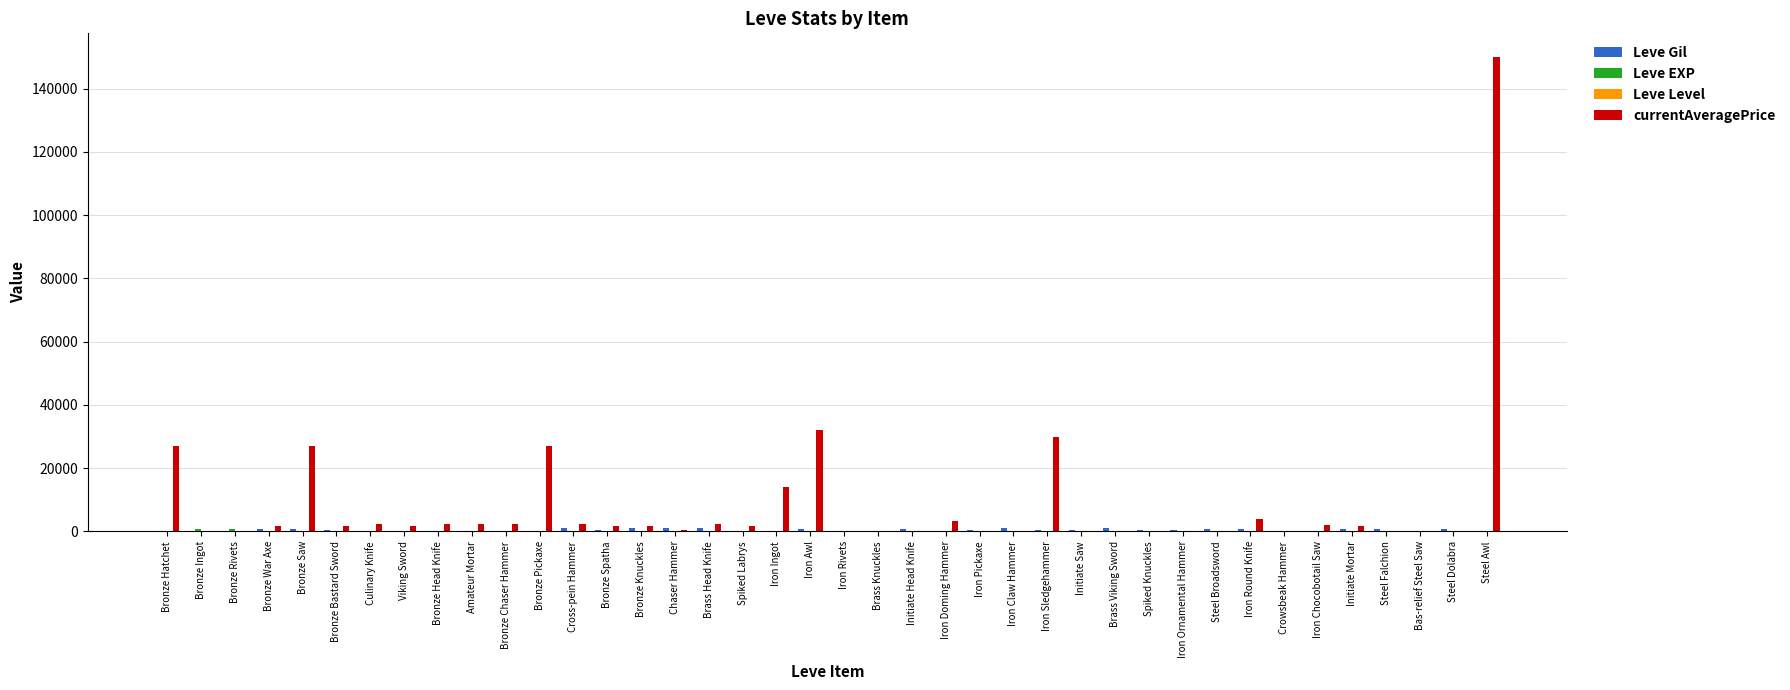

Which label corresponds to the largest value in the chart?

Steel Awl